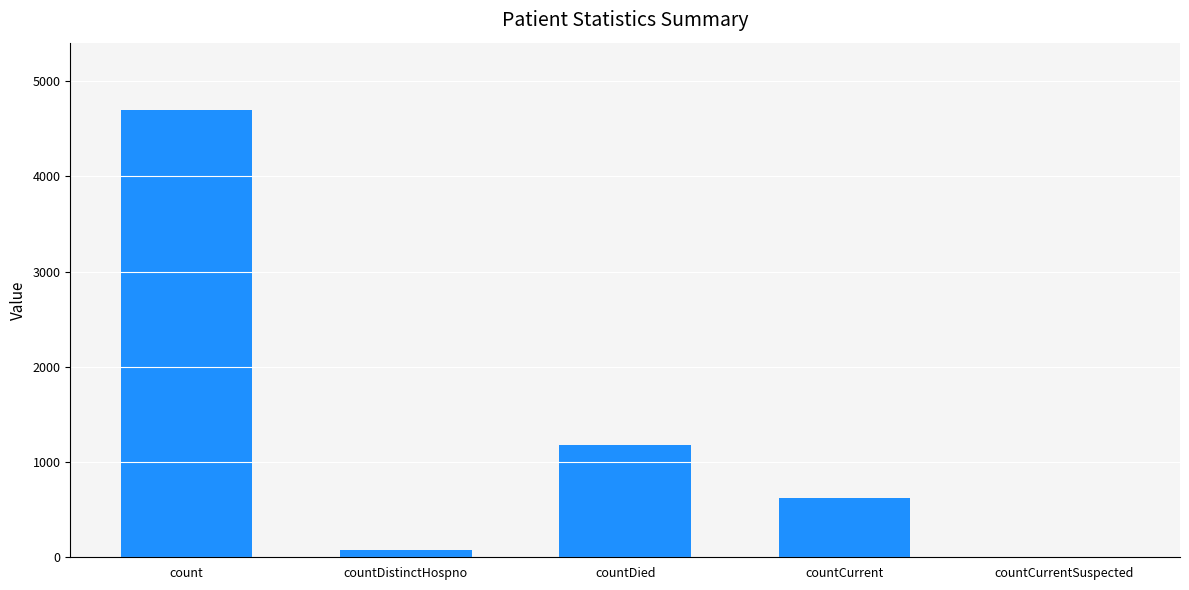

Reading left to right, extract all data points from this chart.

4698	76	1180	623	0